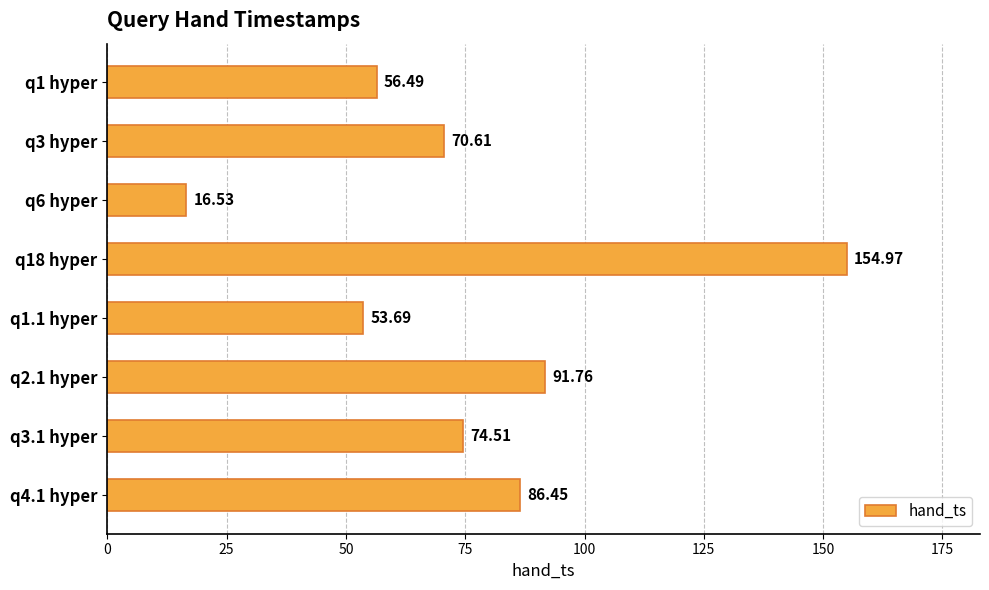

What is the difference between the second highest and second lowest values?

38.1